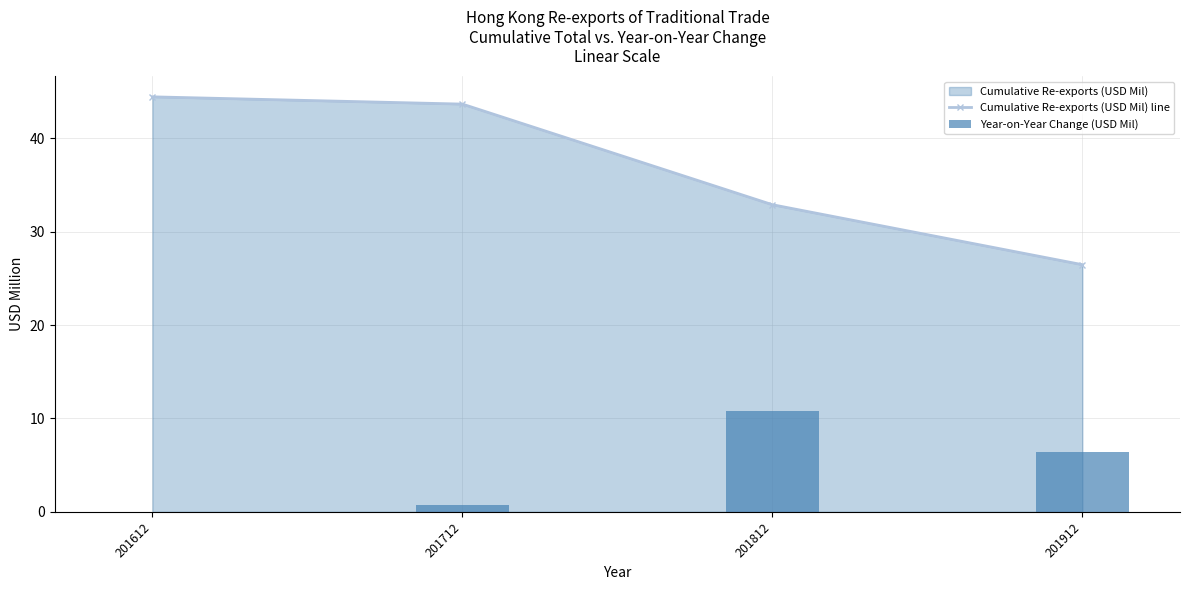

Where does the Year-on-Year Change (USD Mil) series first go above 6?

201812